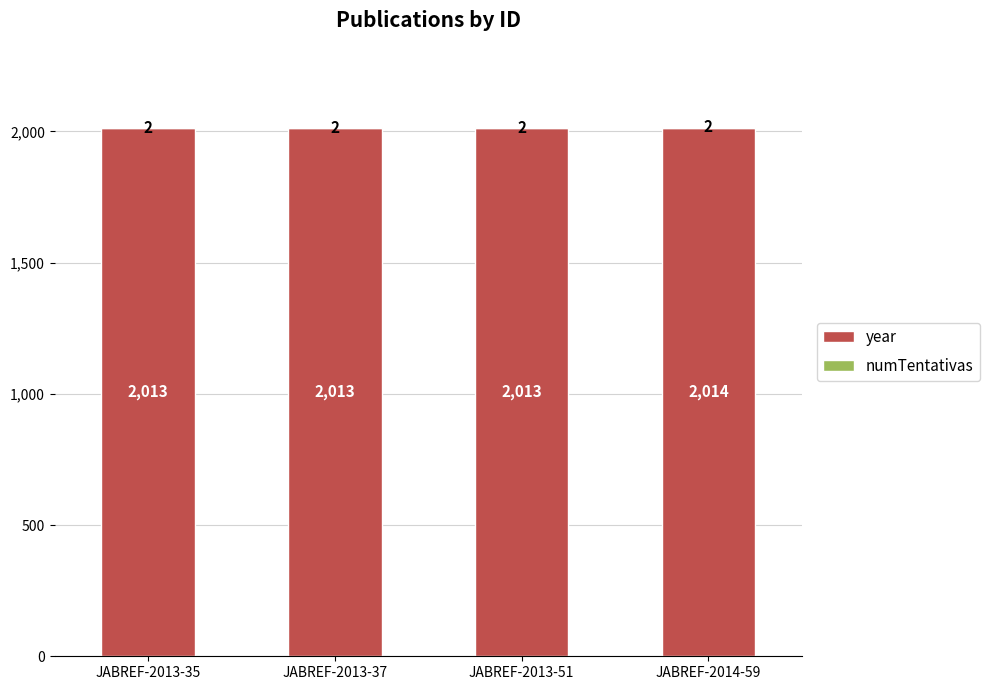

What is the maximum value for year?

2014